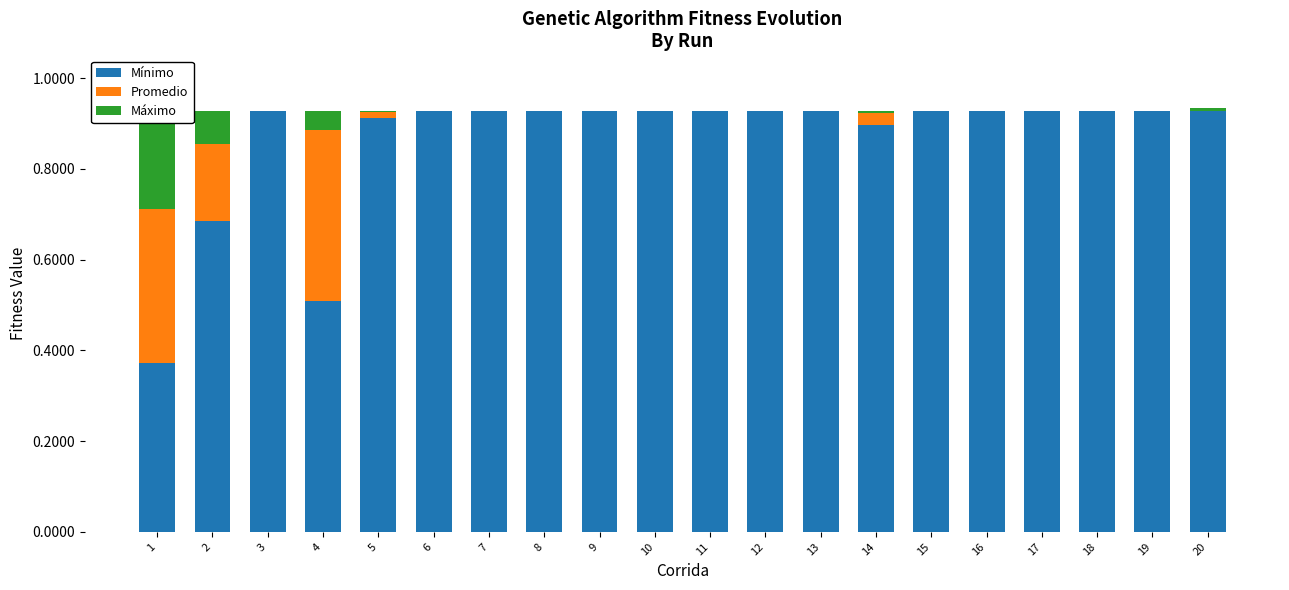

The value of Mínimo at 16 is 0.9. True or false?

True